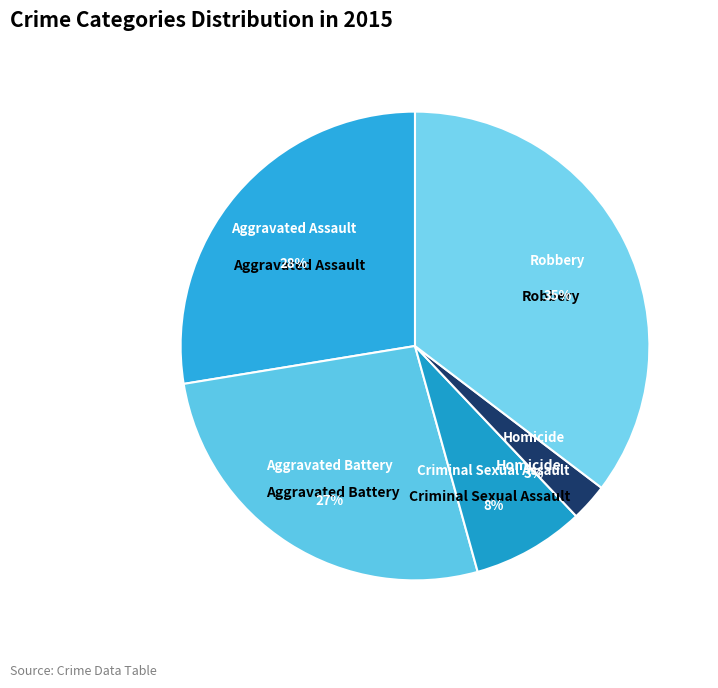

Is it true that Aggravated Battery is 27% of the pie?

True